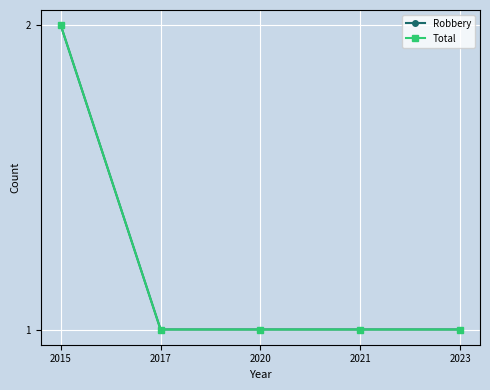

True or false: Total has more than 1 interior local peaks.

False